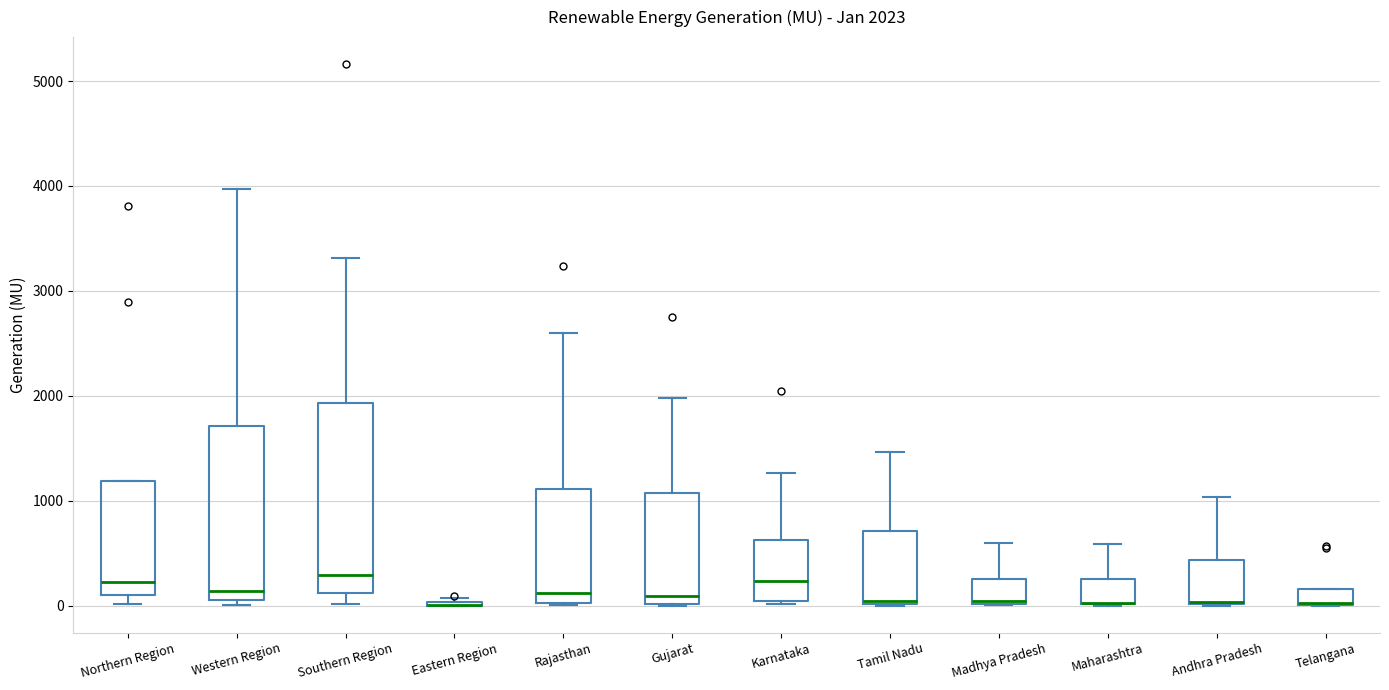

Comparing the boxes themselves (not the whiskers), which one is the tallest?

Southern Region